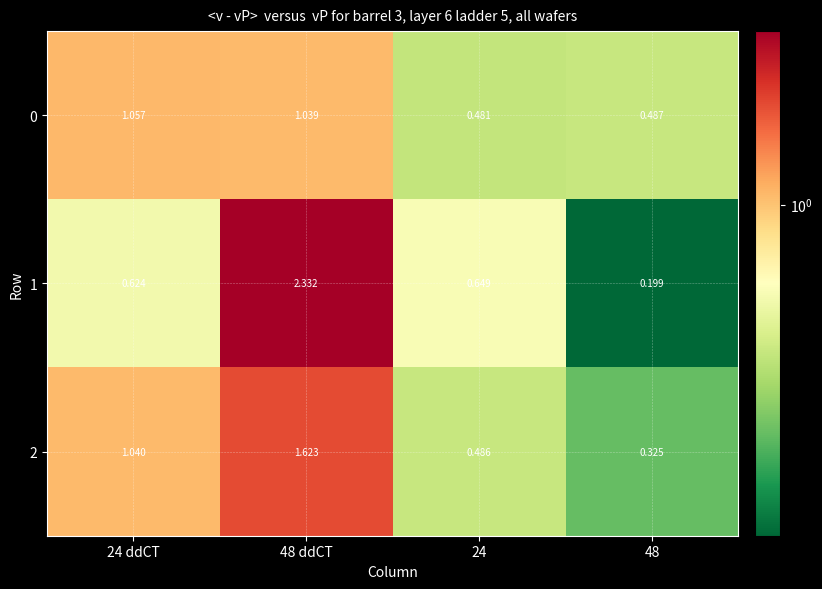

Rank the series by their average value, from lowest to highest.

0, 2, 1